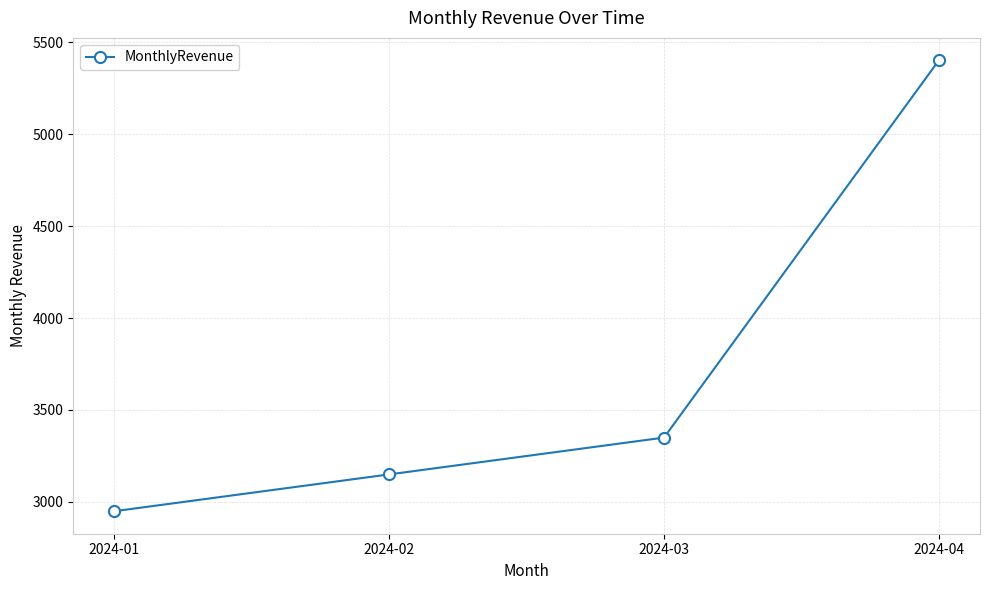

Rank the categories by value from highest to lowest.

2024-04, 2024-03, 2024-02, 2024-01